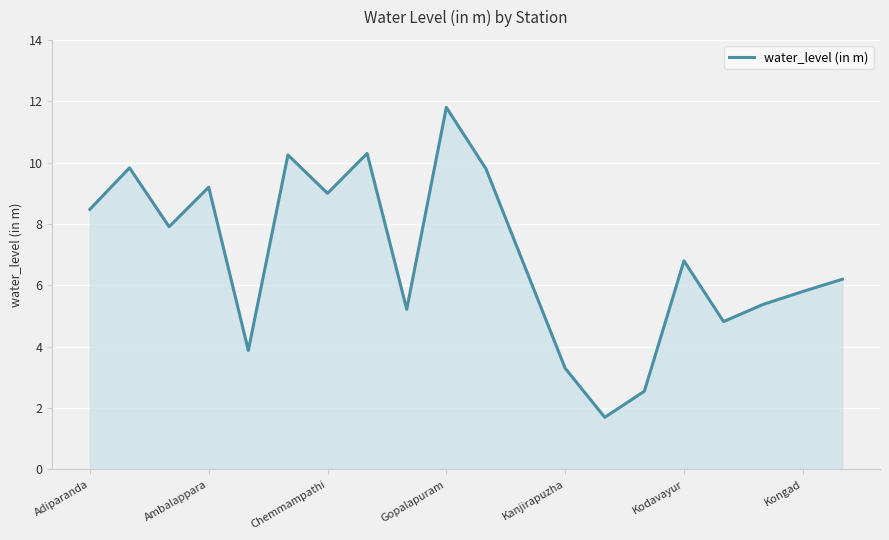

What is the difference between the maximum and minimum values?

10.1